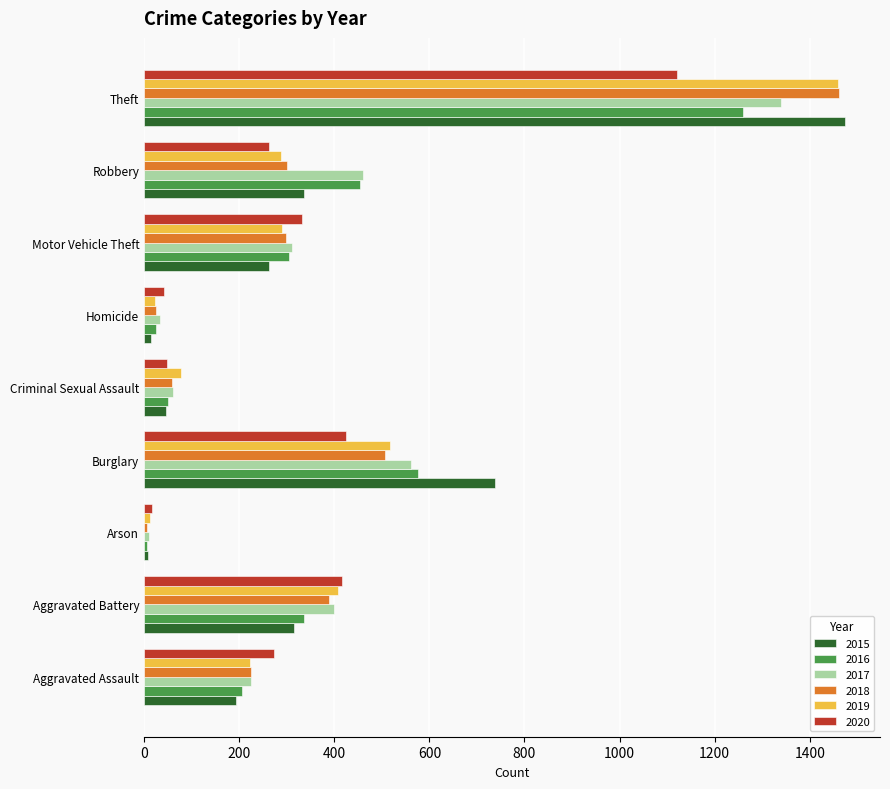

The 2017 series shows 400 at Aggravated Battery. True or false?

True